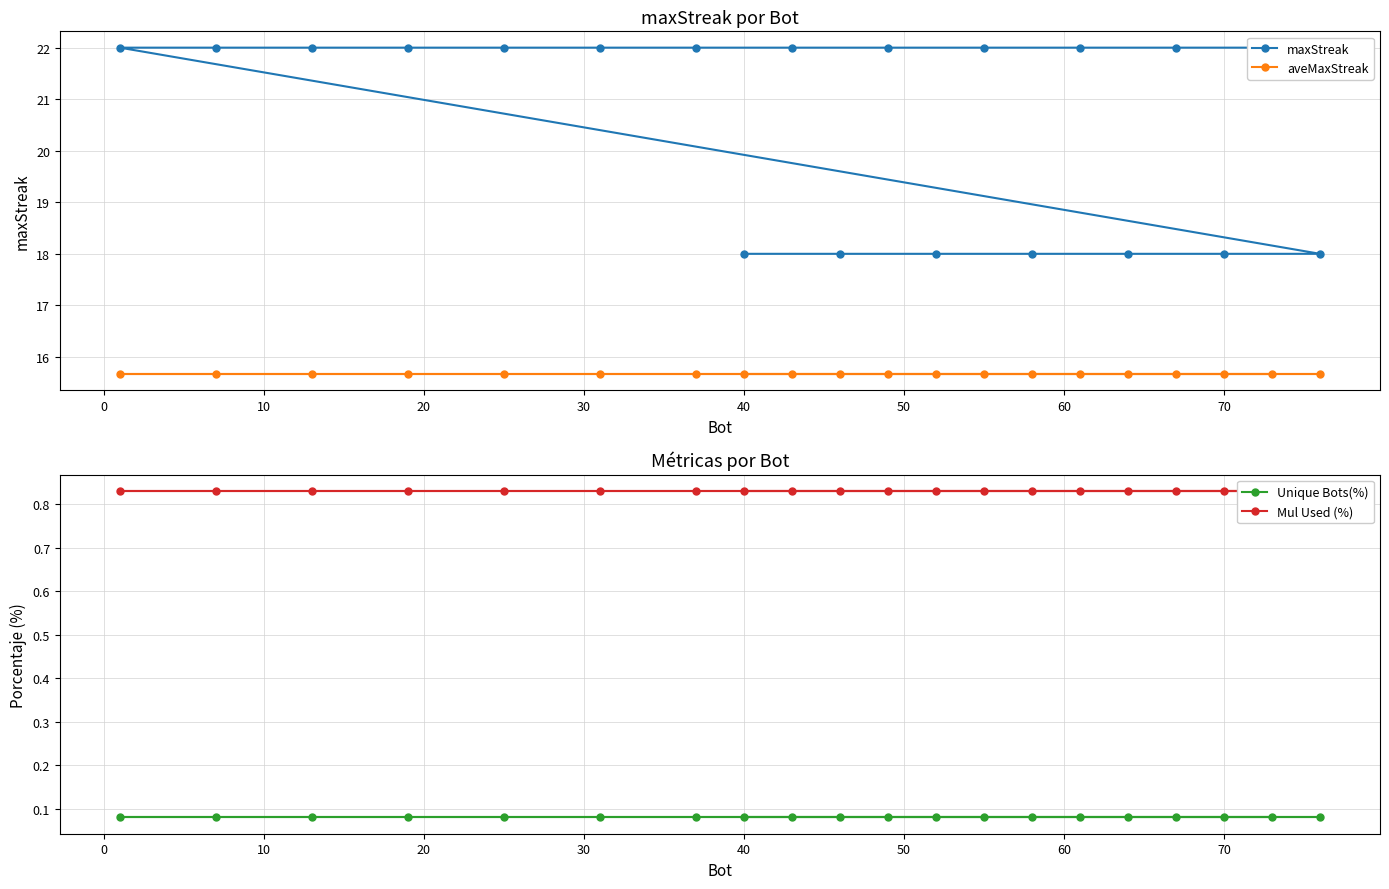

Is this an area chart (filled region under the line)?

No